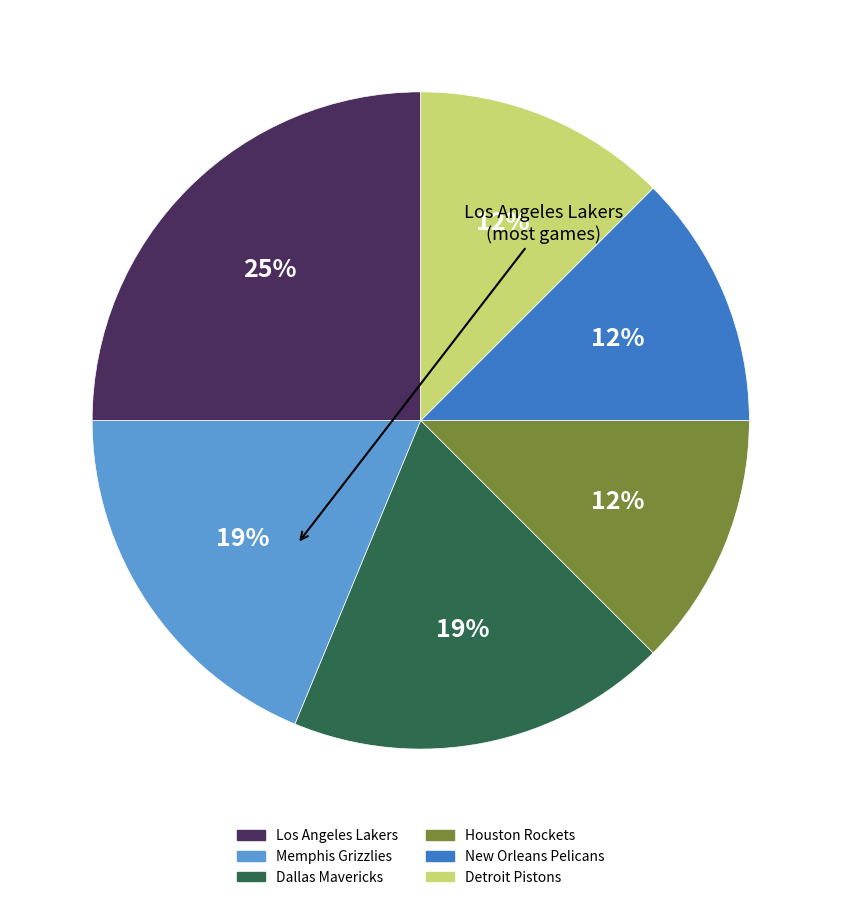

To the nearest percent, what is the average slice percentage?

17%